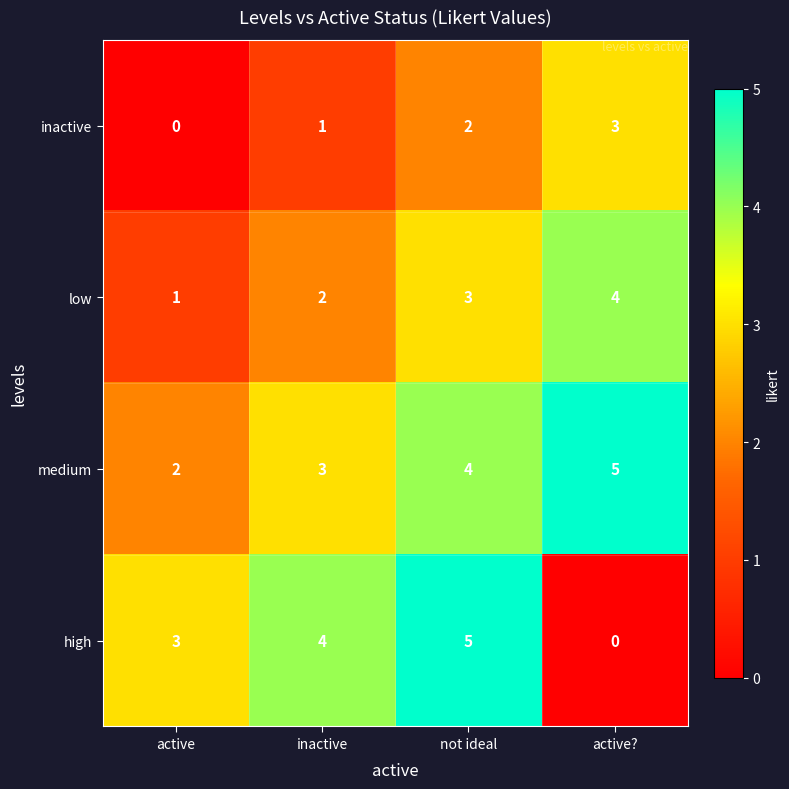

Which series has the largest range (max minus min)?

high